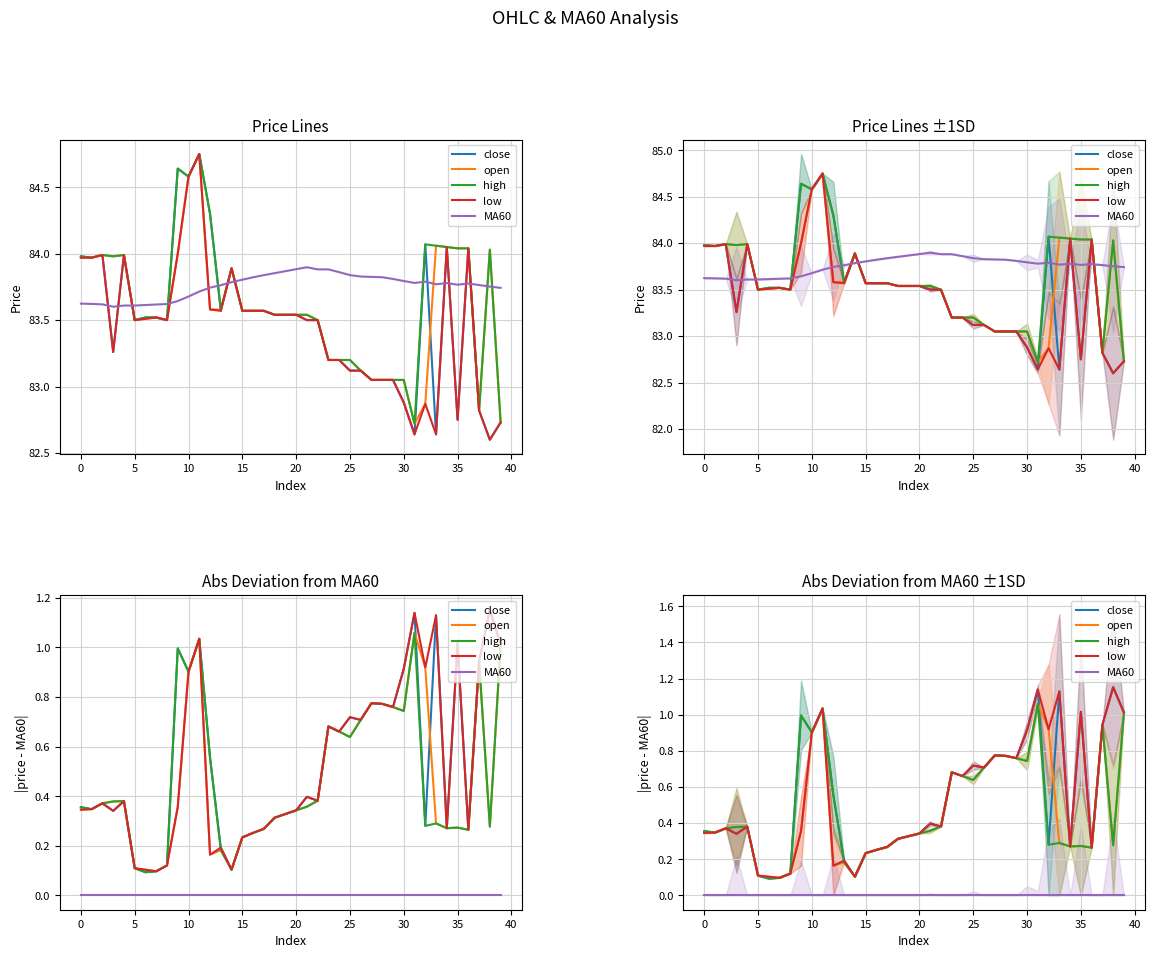

True or false: MA60 and low cross at least once.

False